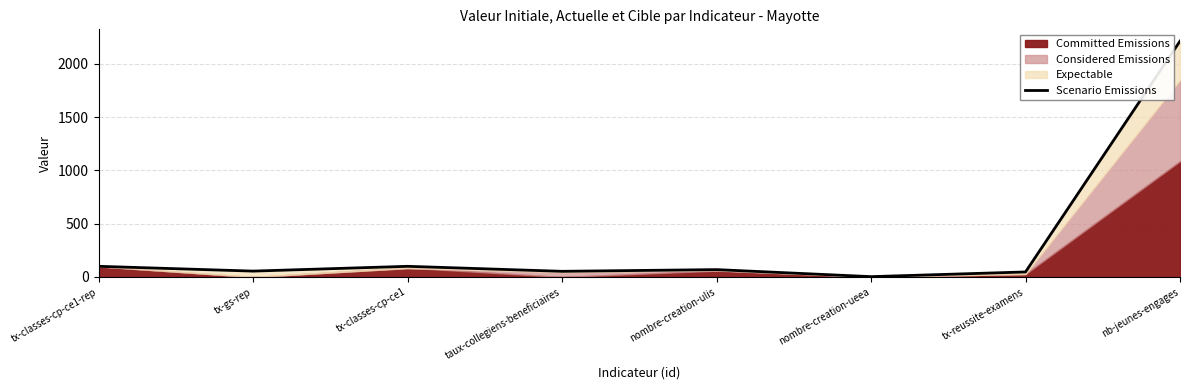

Approximately how many times larger is the value at tx-reussite-examens compared to tx-classes-cp-ce1?

0.5